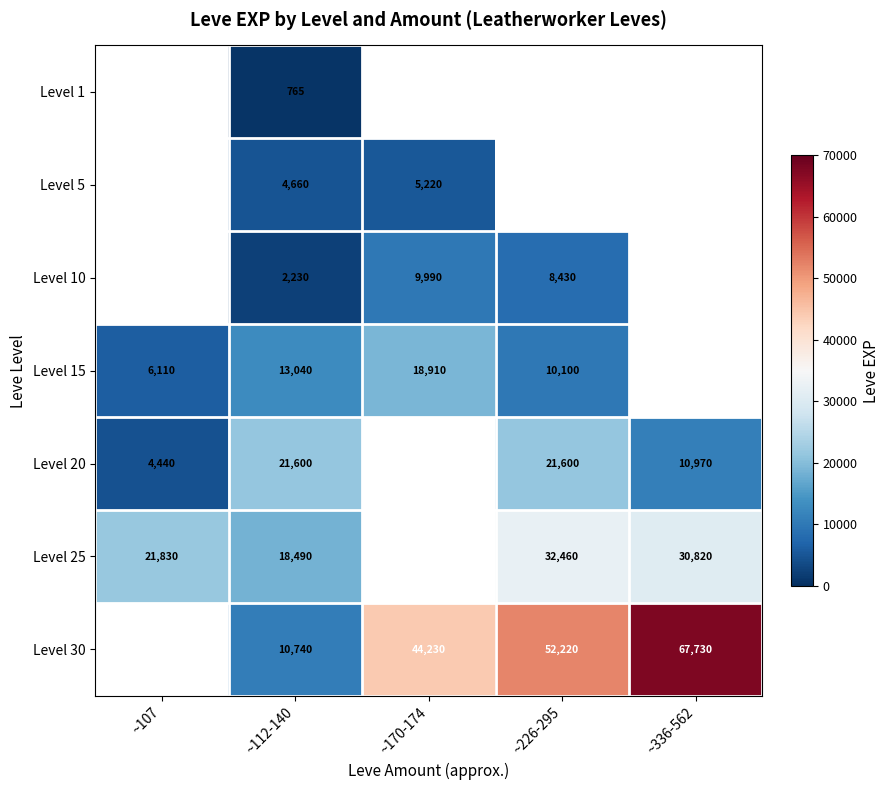

How many data points does each series have?

5